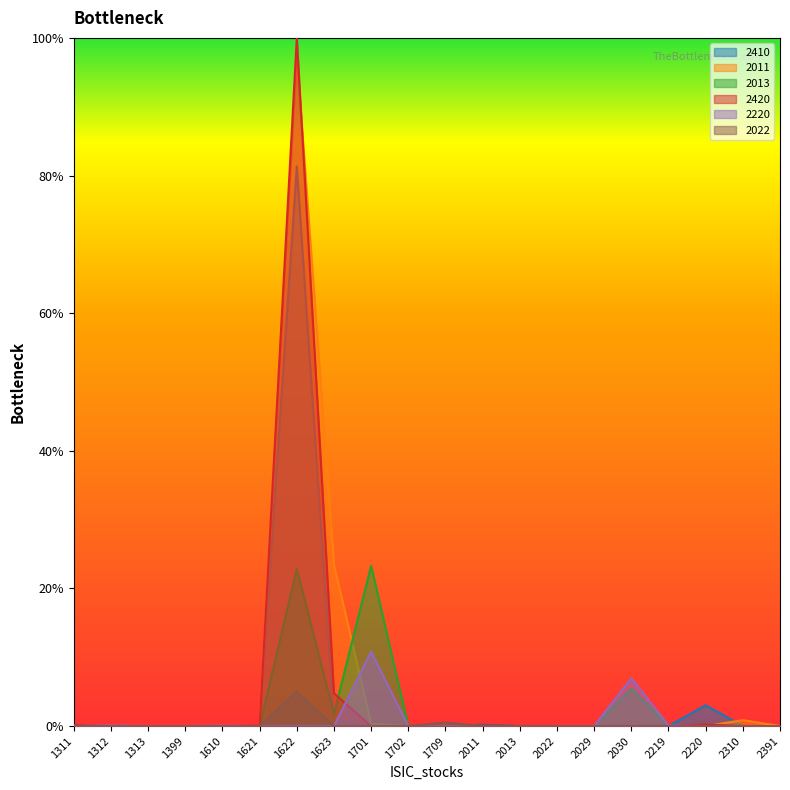

Count the number of data series in this chart.

6